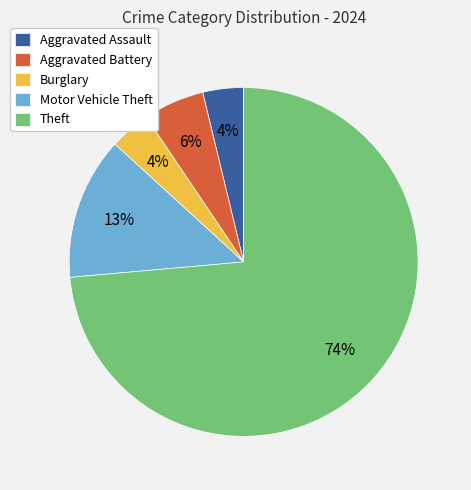

How many segments does this pie chart have?

5